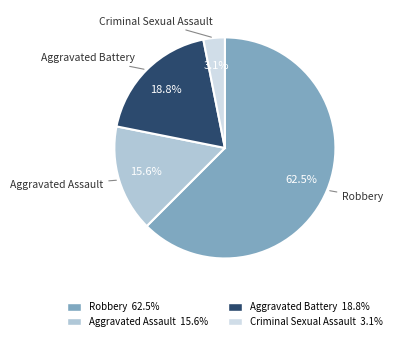

What is the largest slice in the pie chart?

Robbery